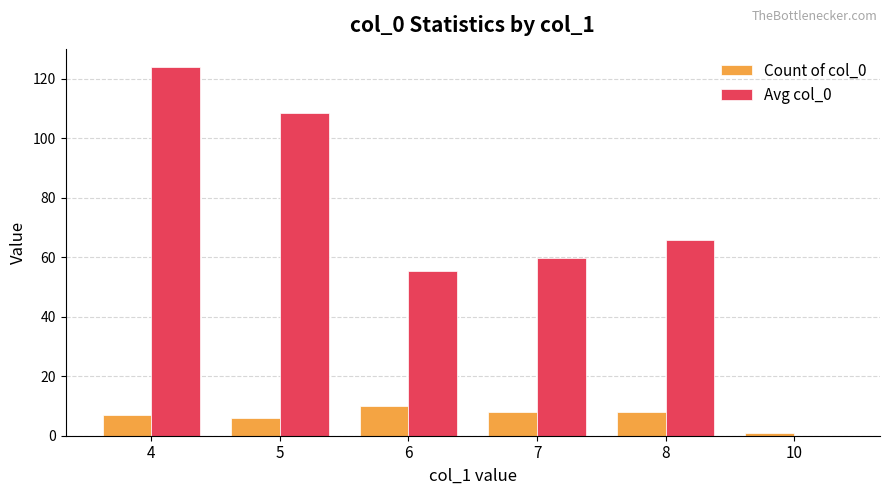

Reading left to right, list all the values displayed in this chart.

Count of col_0: 4=7.0	5=6.0	6=10.0	7=8.0	8=8.0	10=1.0
Avg col_0: 4=124.0	5=108.7	6=55.3	7=59.8	8=65.8	10=0.0